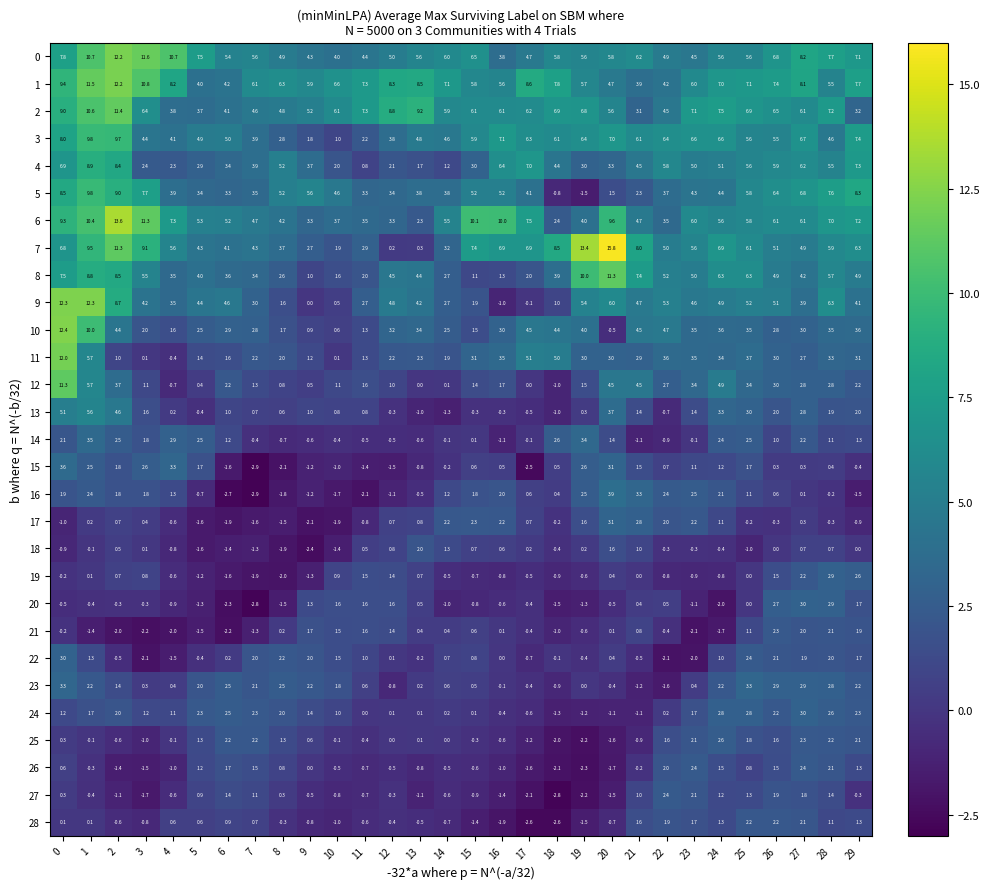

What is the average value of the 6 series?

6.3